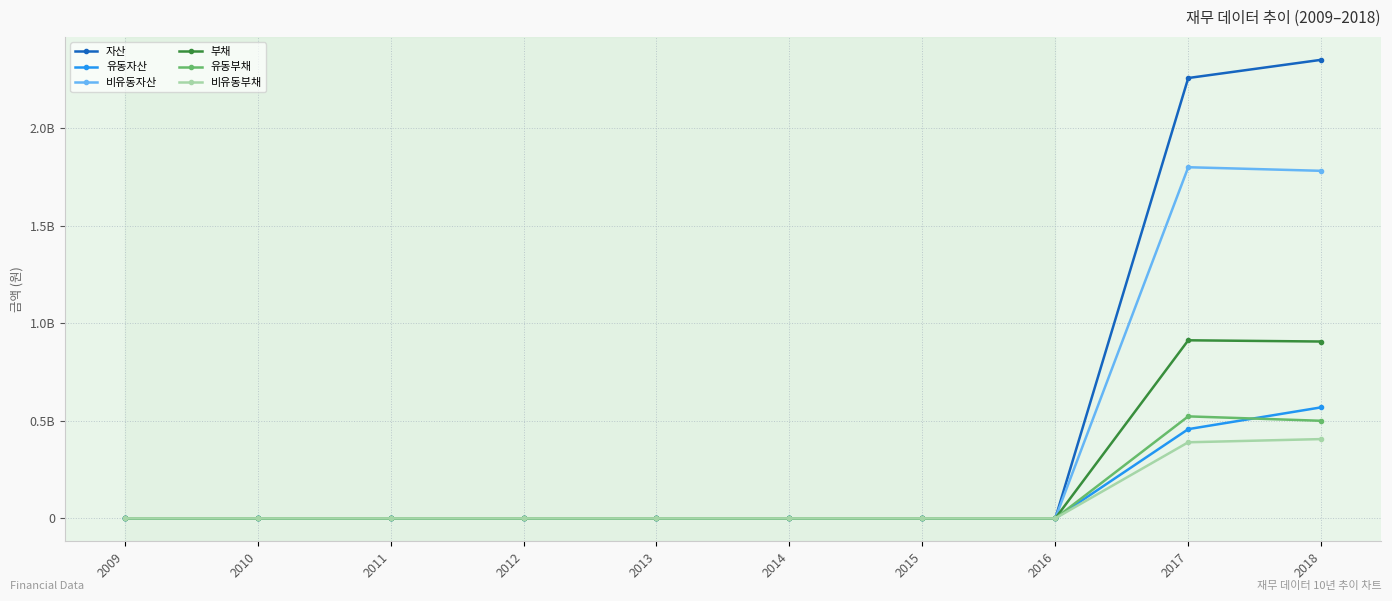

What is the average value of the 자산 series?

460934858